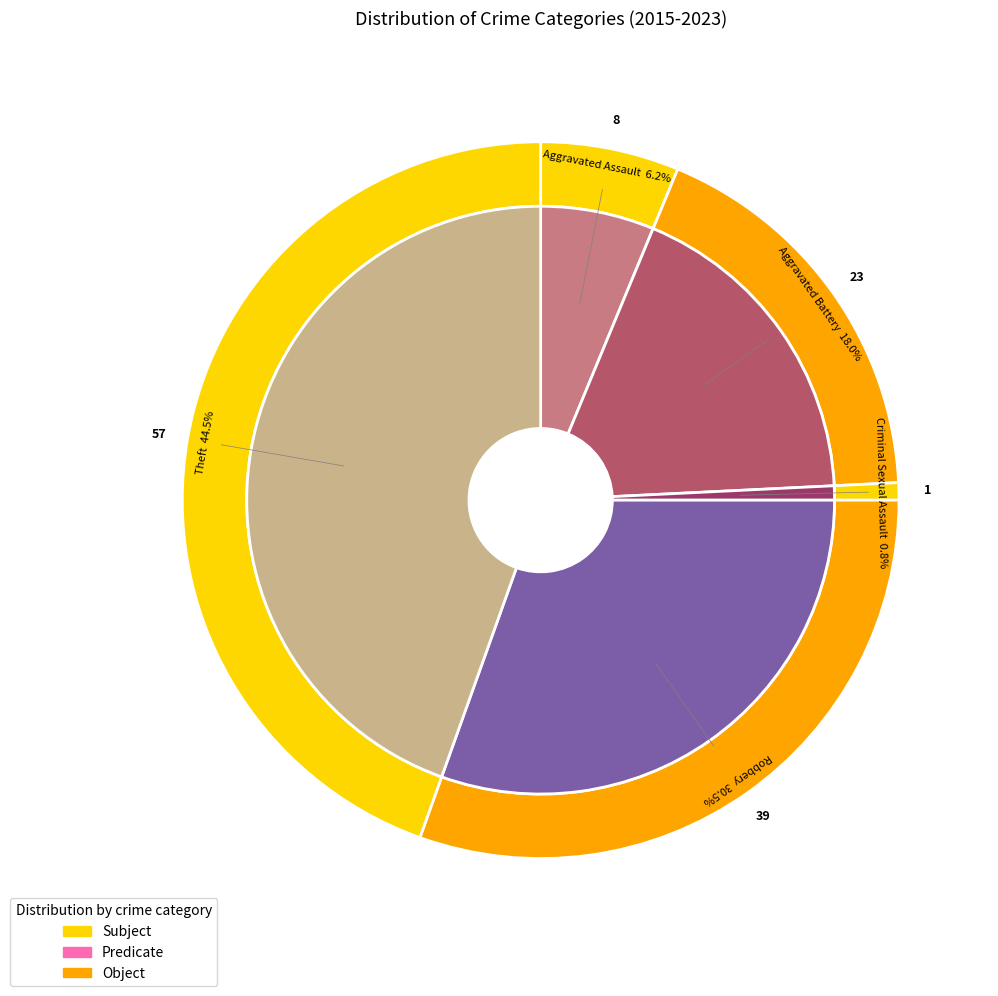

Do Criminal Sexual Assault and Aggravated Battery together represent more than half of the pie?

No